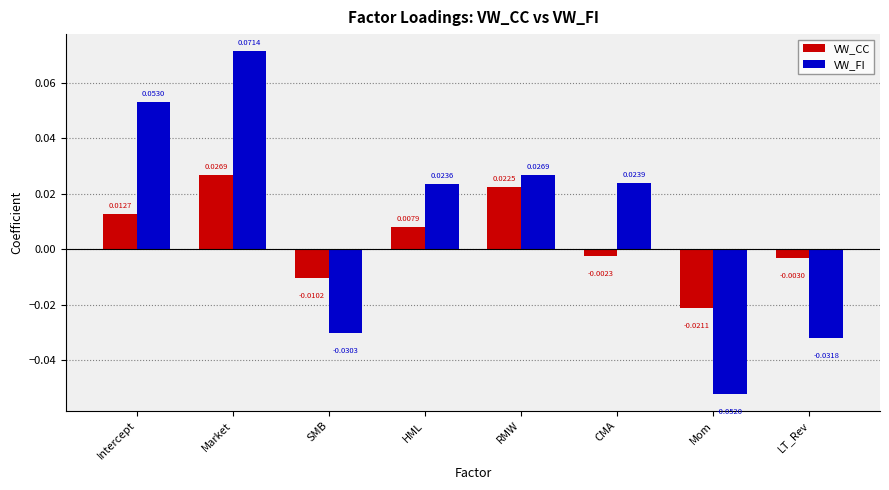

Which series has the largest total across all categories?

VW_FI